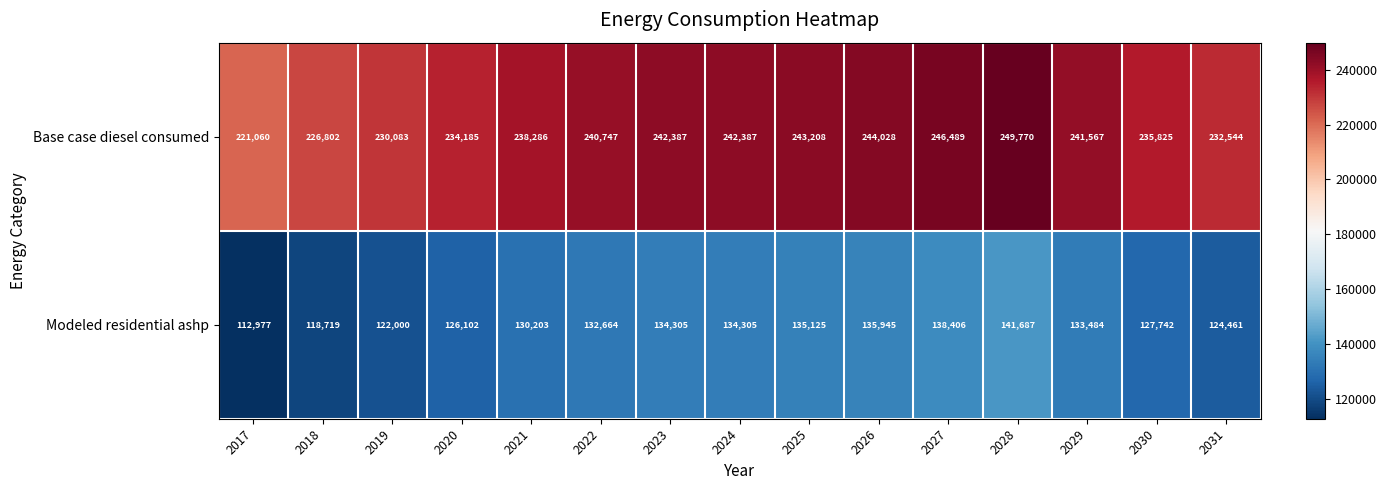

The Modeled residential ashp series shows 90320 at 2026. True or false?

False